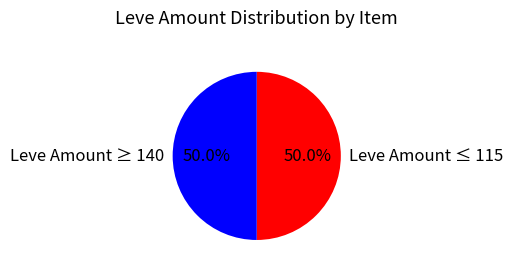

Approximately how many times larger is the value at Leve Amount ≥ 140 compared to Leve Amount ≤ 115?

1.0